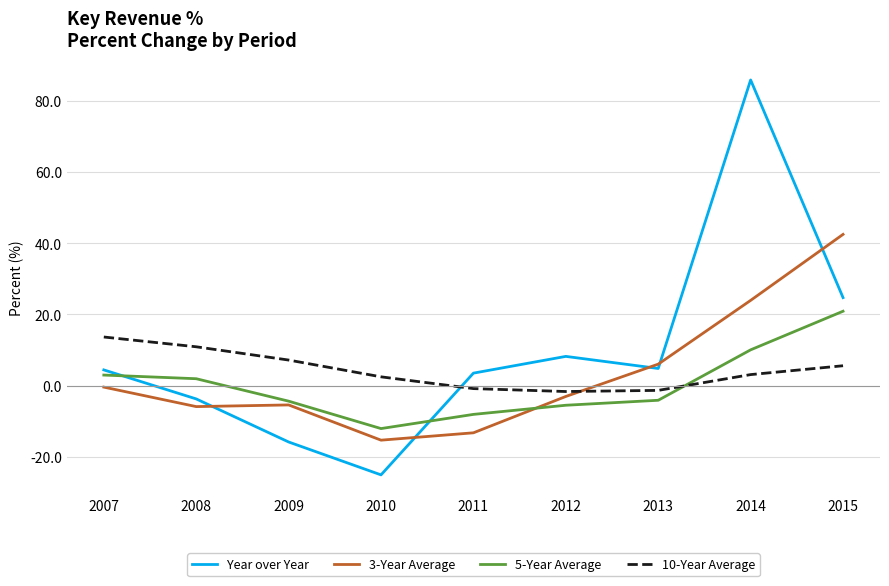

True or false: 10-Year Average has a value of 24.3 at 2007.

False